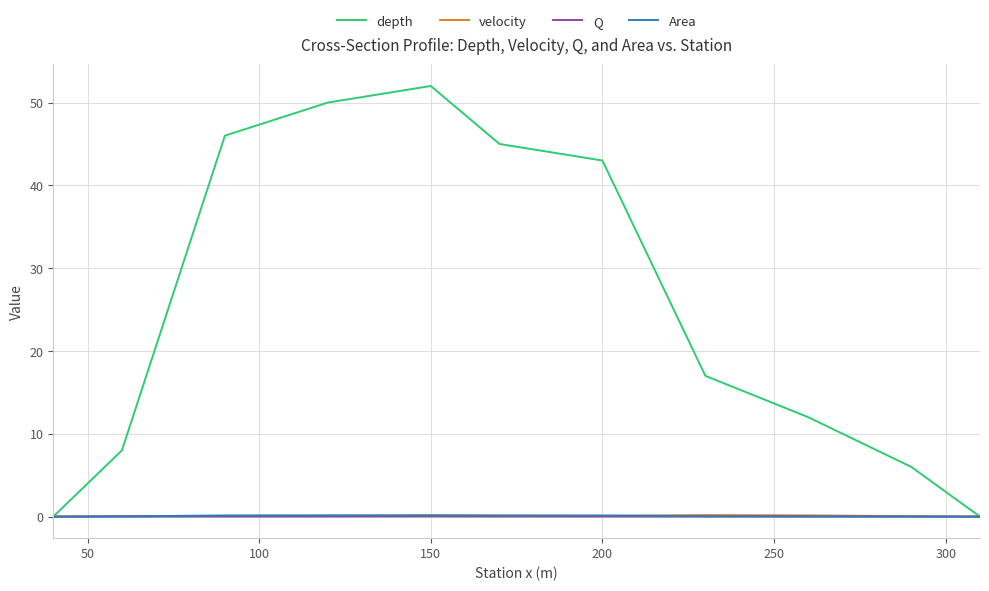

What is the greatest value displayed?

52.0